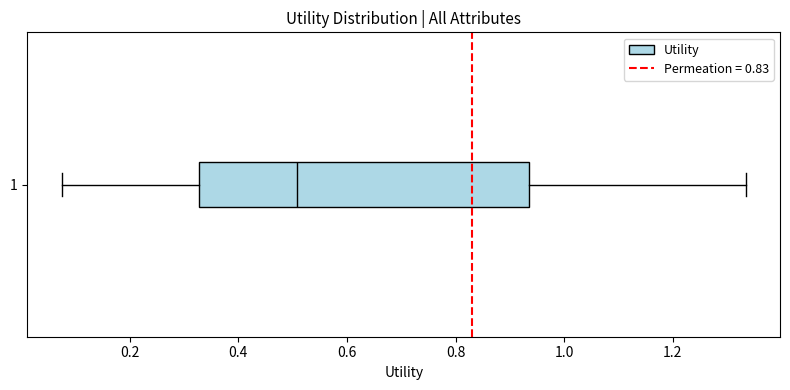

Where is the right edge of the box at y = 1 on the x-axis? The values are not printed on the chart, so give them approximately, as read against the axis.

0.94